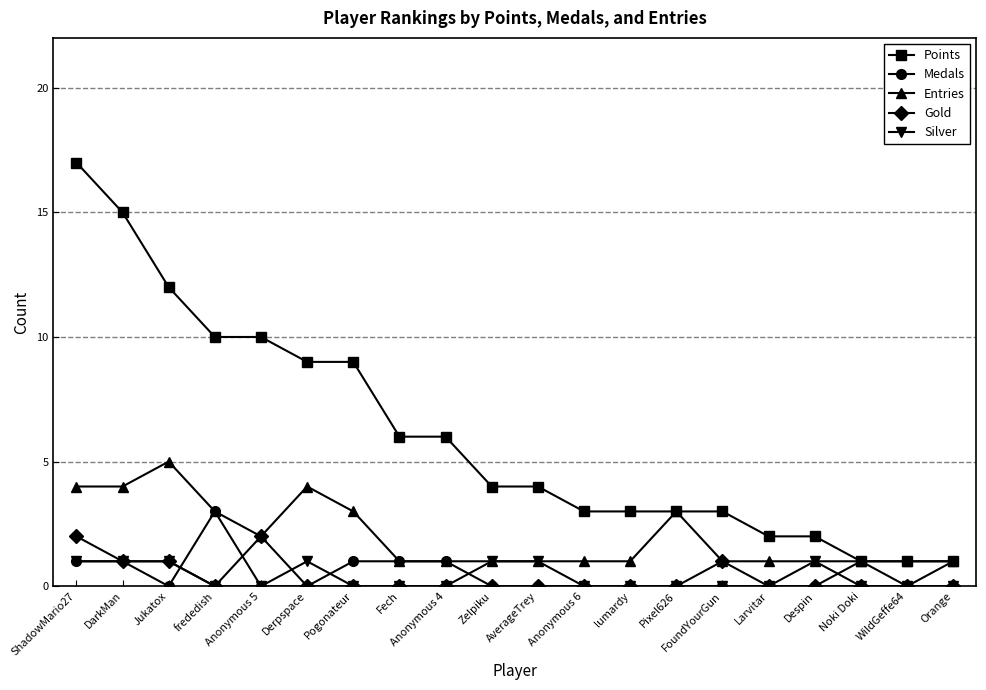

Reading left to right, what are all the values shown in this chart?

Points: 17	15	12	10	10	9	9	6	6	4	4	3	3	3	3	2	2	1	1	1
Medals: 1	1	0	3	0	0	1	1	1	0	0	0	0	0	0	0	0	1	0	1
Entries: 4	4	5	3	2	4	3	1	1	1	1	1	1	3	1	1	1	1	1	1
Gold: 2	1	1	0	2	0	0	0	0	0	0	0	0	0	1	0	0	0	0	0
Silver: 1	1	1	0	0	1	0	0	0	1	1	0	0	0	0	0	1	0	0	0